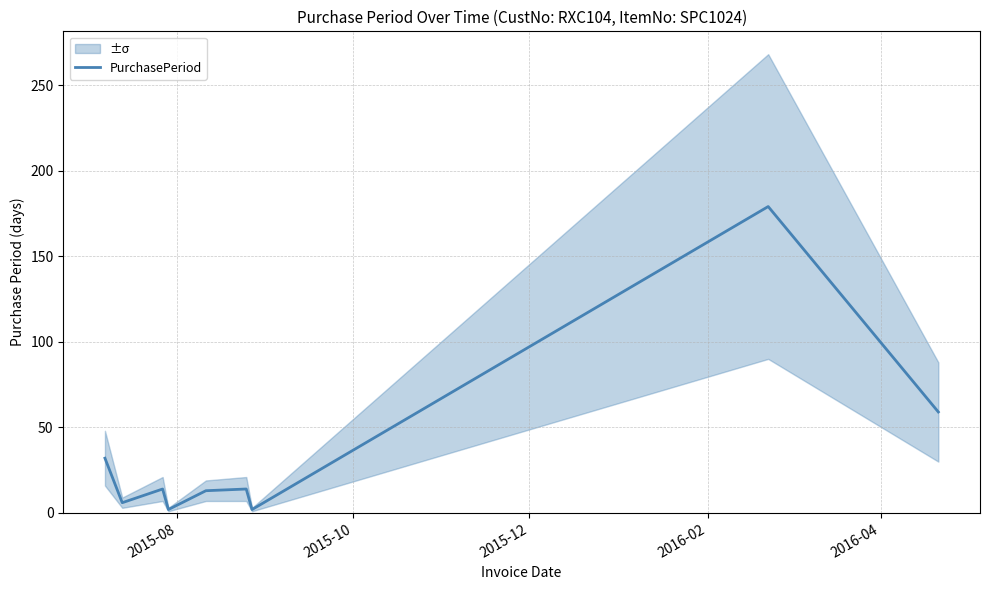

Is this an area chart (filled region under the line)?

No